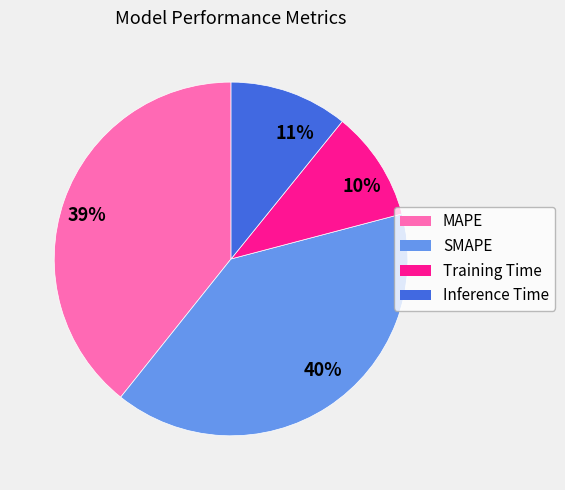

Is the sum of SMAPE and Inference Time greater than half?

Yes